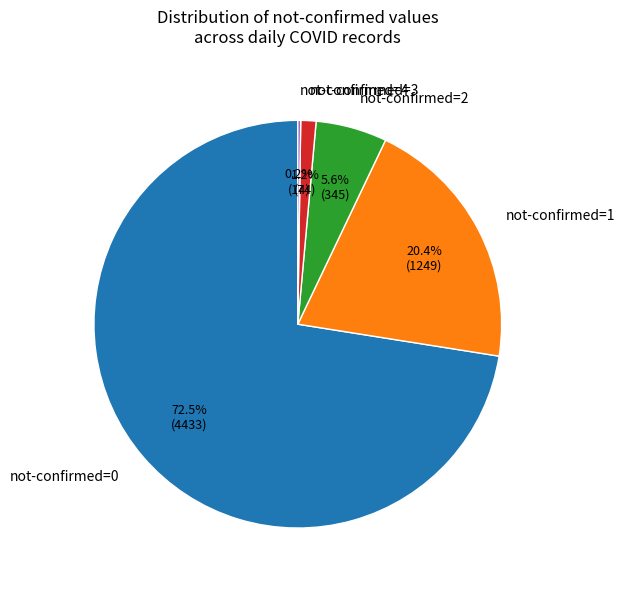

How much of the chart is everything except not-confirmed=1?

79.6%